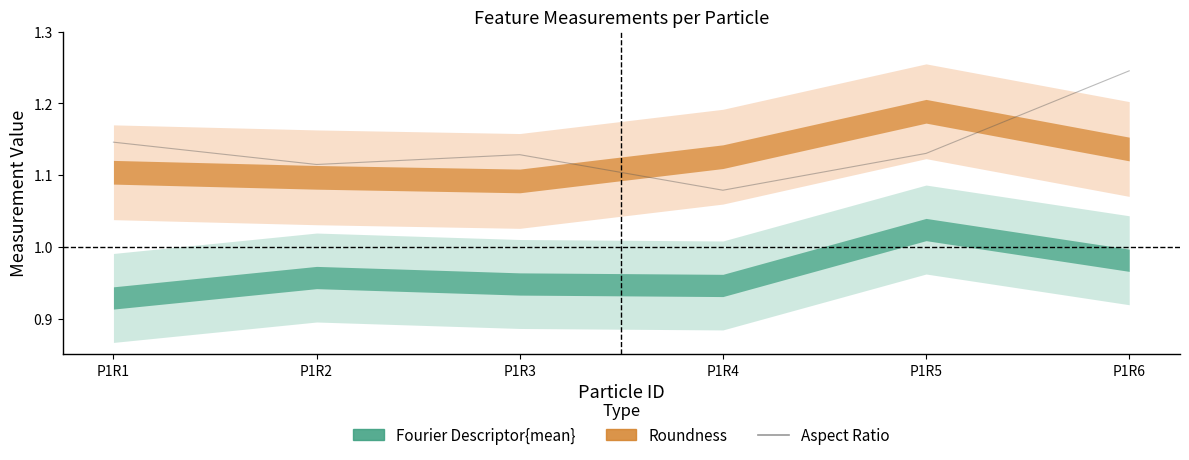

How many points are lower than both their immediate neighbors (excluding endpoints)?

2